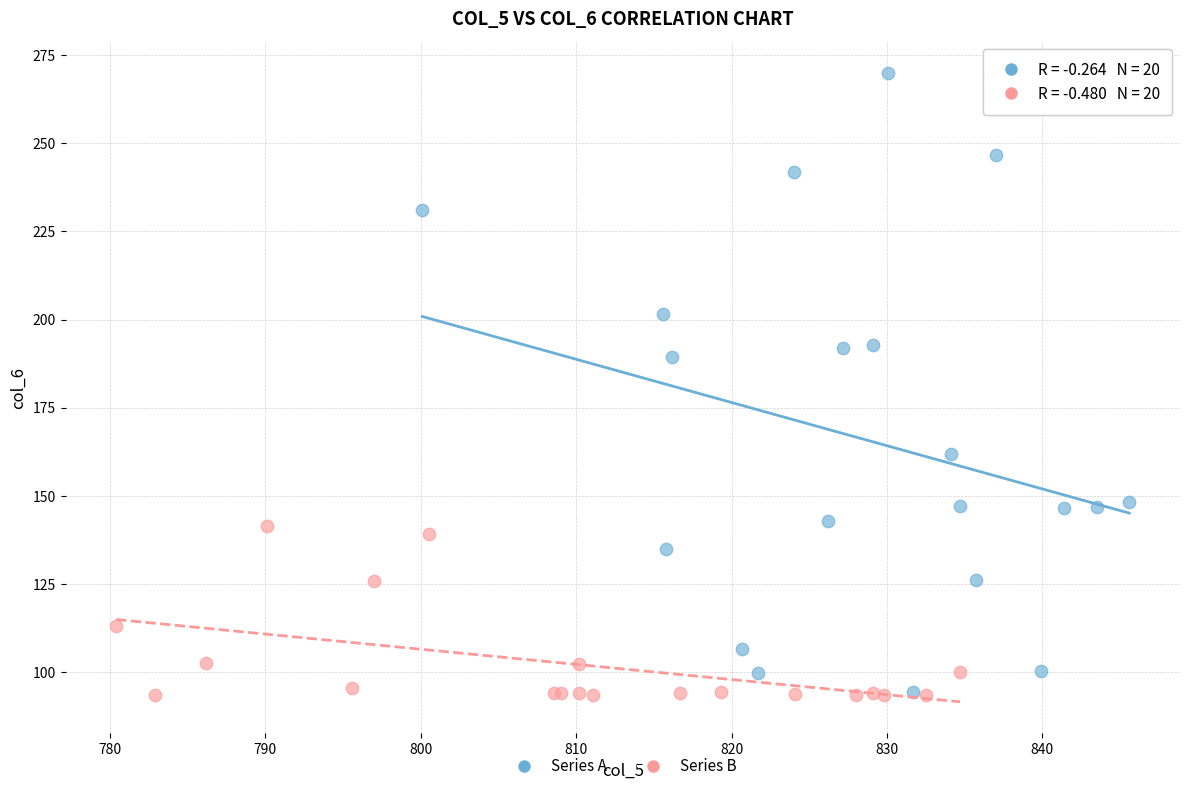

Which series has the widest spread of Y values?

Series A